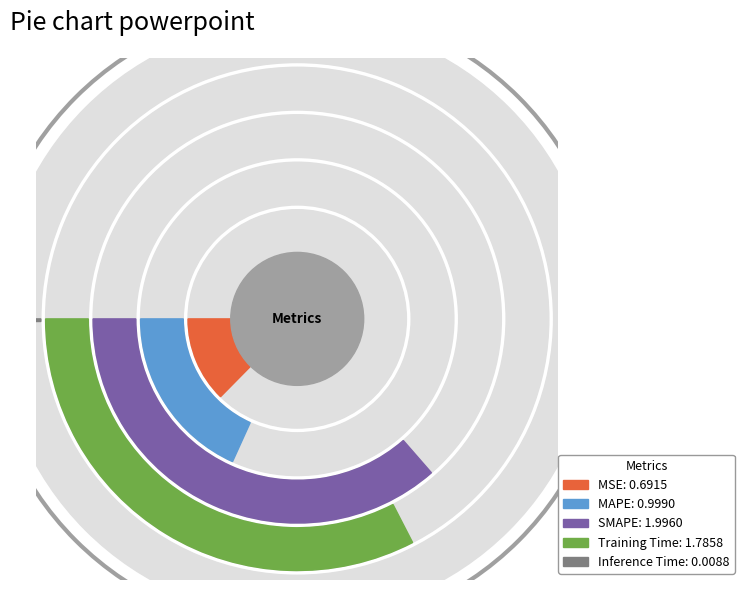

How many segments does this pie chart have?

5